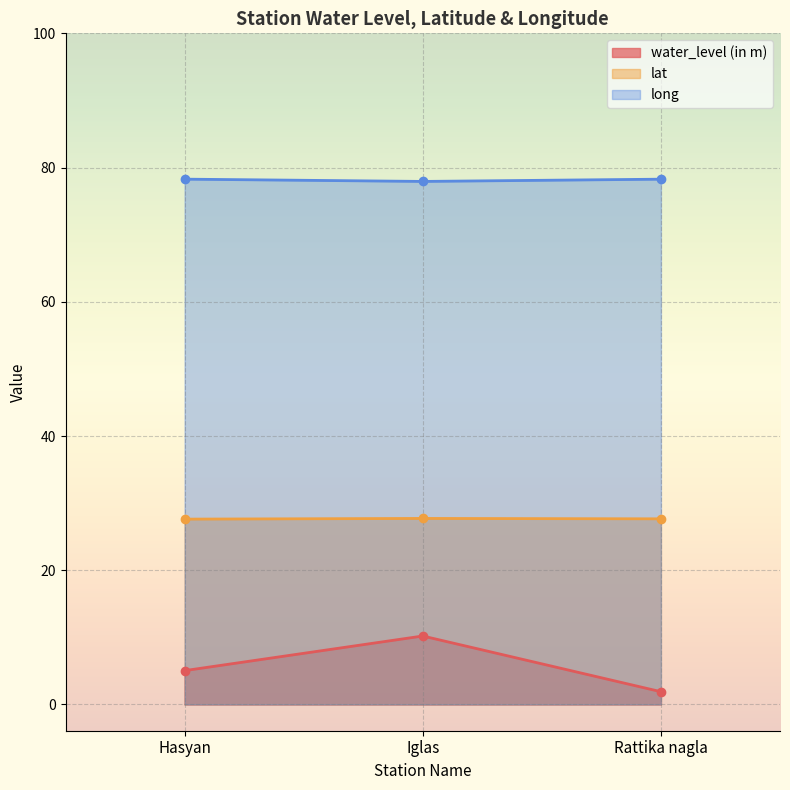

Which category has the lowest value across all series?

Rattika nagla